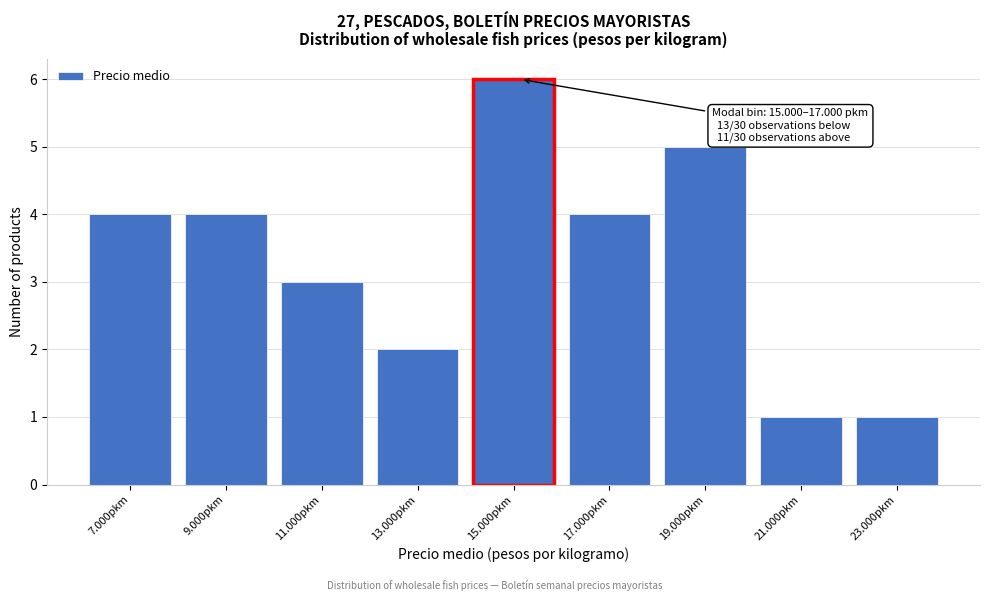

Reading left to right, extract all data points from this chart.

7.000pkm=4	9.000pkm=4	11.000pkm=3	13.000pkm=2	15.000pkm=6	17.000pkm=4	19.000pkm=5	21.000pkm=1	23.000pkm=1